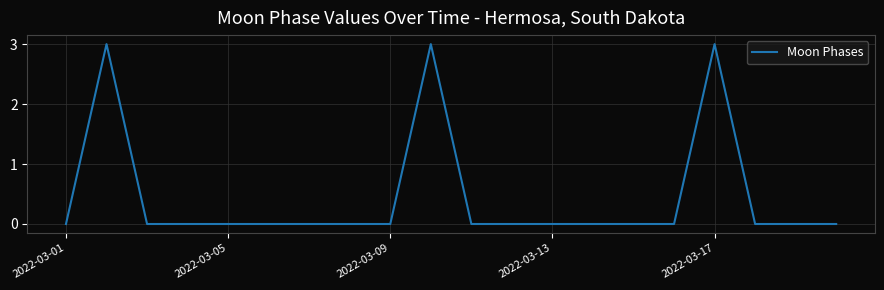

What is the difference between the maximum and minimum values?

3